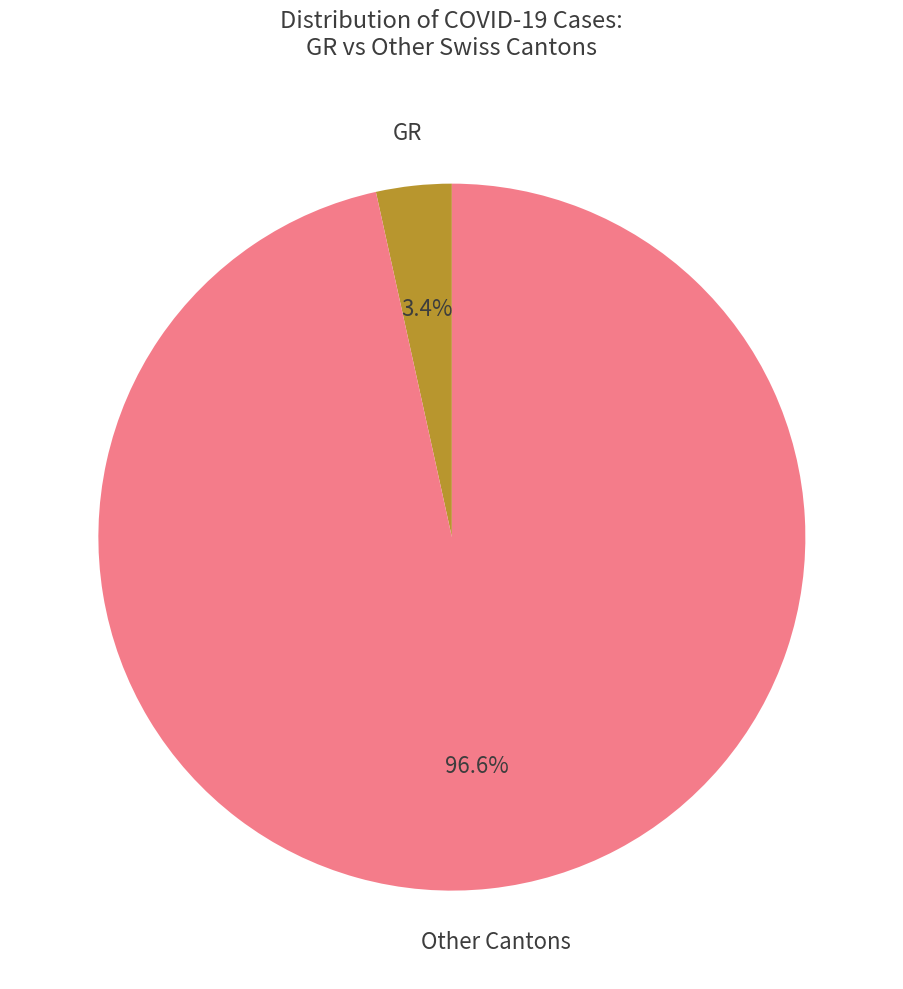

Rank the categories by value from lowest to highest.

GR, Other Cantons